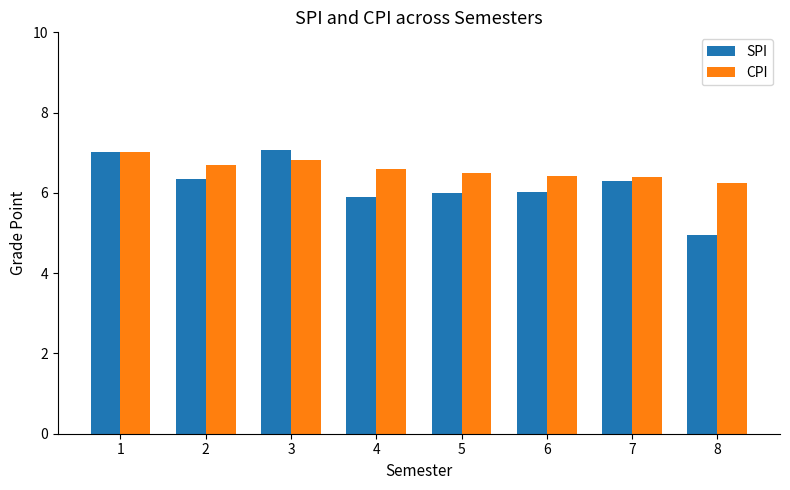

At which label does SPI first exceed 6?

1